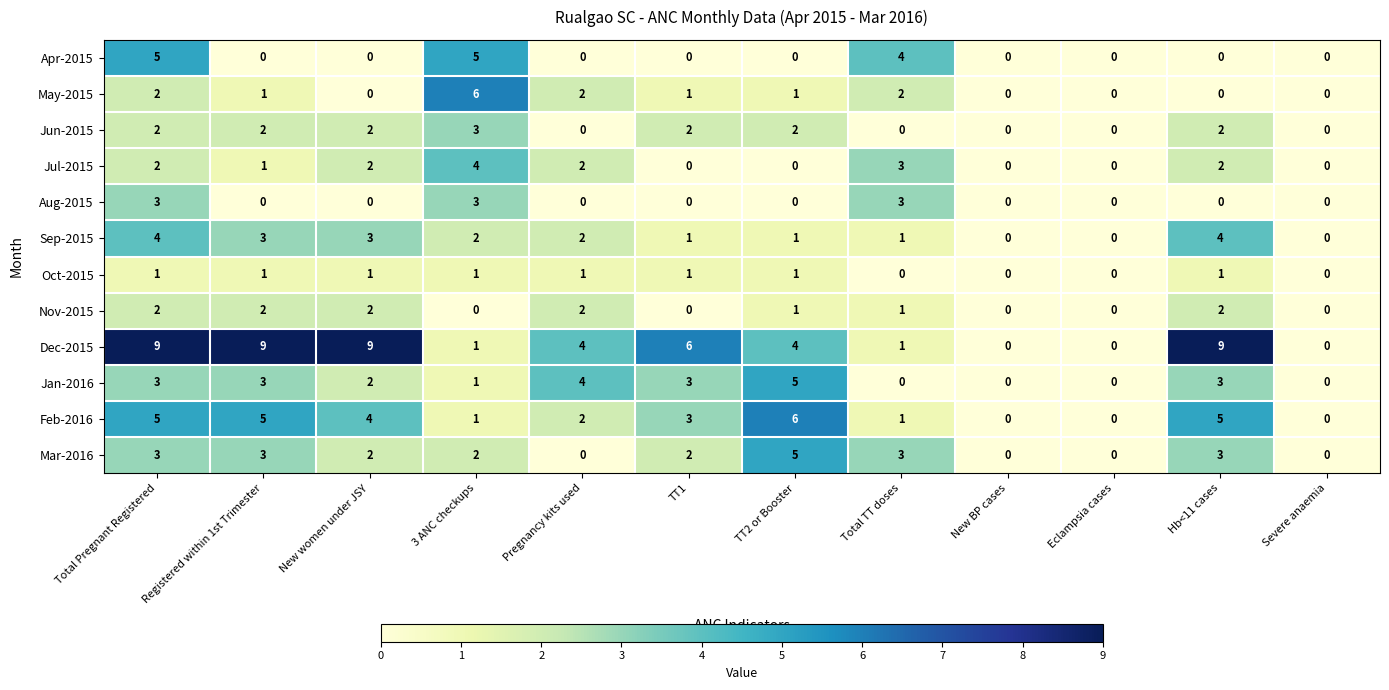

Between 3 ANC checkups and Severe anaemia, which series saw the biggest shift?

May-2015